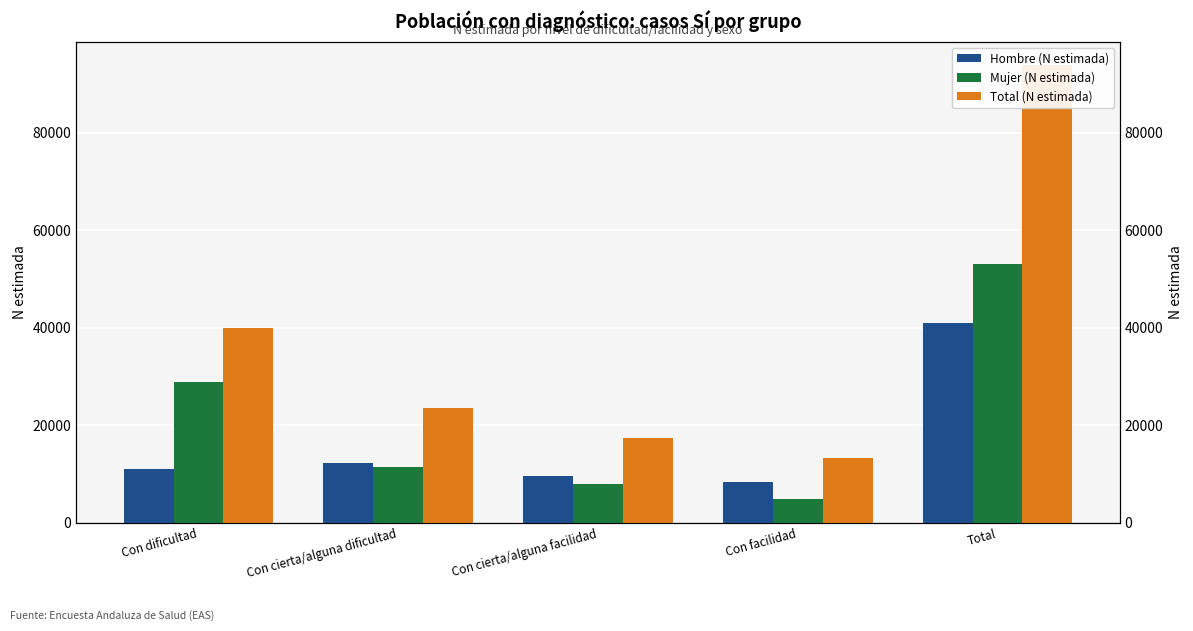

What is the average value of the Mujer (N estimada) series?

21201